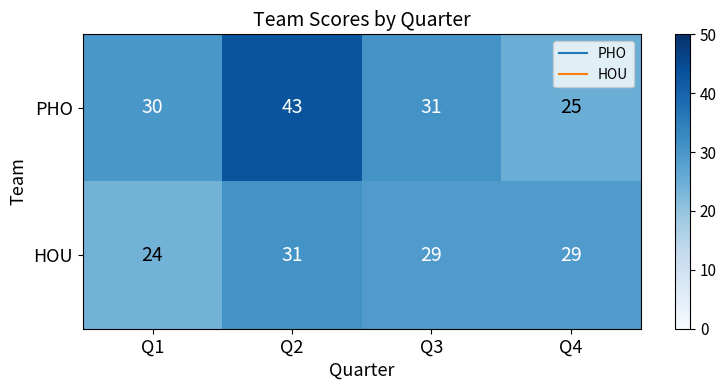

At which label does HOU first exceed 29?

Q2